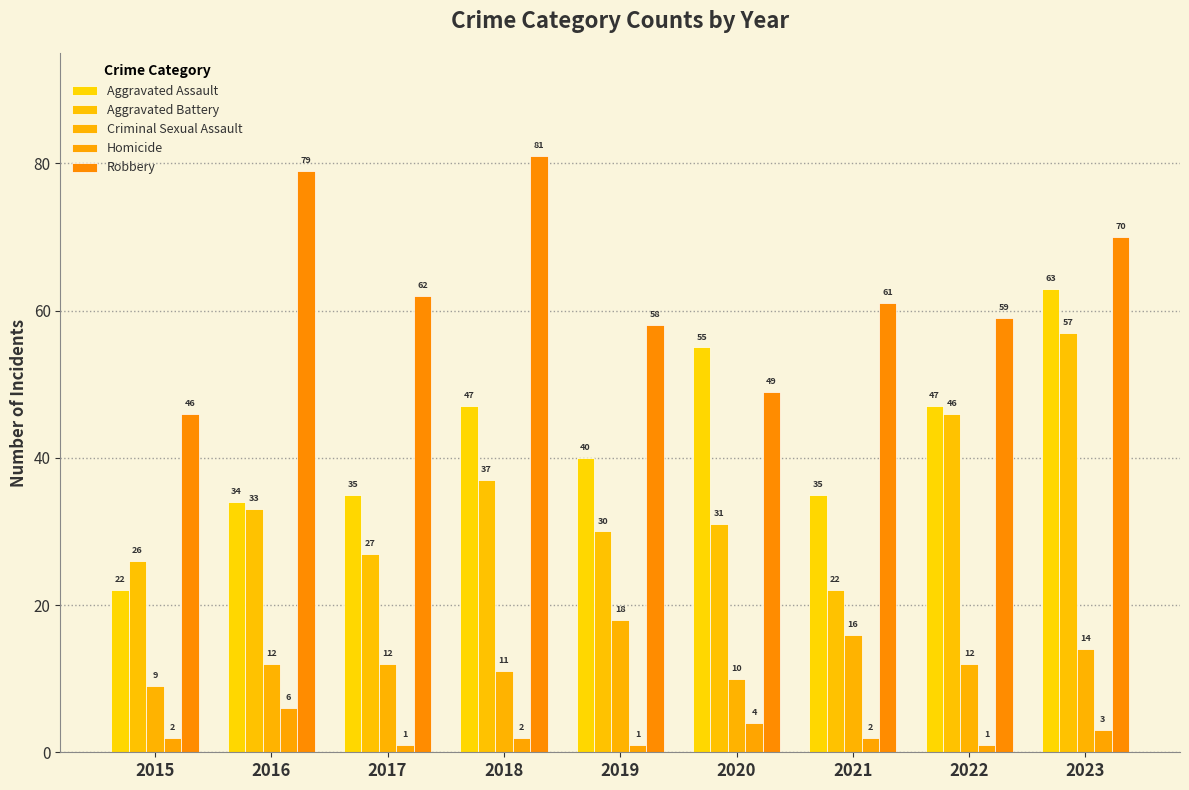

Reading right to left, extract all data points from this chart.

Aggravated Assault: 63	47	35	55	40	47	35	34	22
Aggravated Battery: 57	46	22	31	30	37	27	33	26
Criminal Sexual Assault: 14	12	16	10	18	11	12	12	9
Homicide: 3	1	2	4	1	2	1	6	2
Robbery: 70	59	61	49	58	81	62	79	46